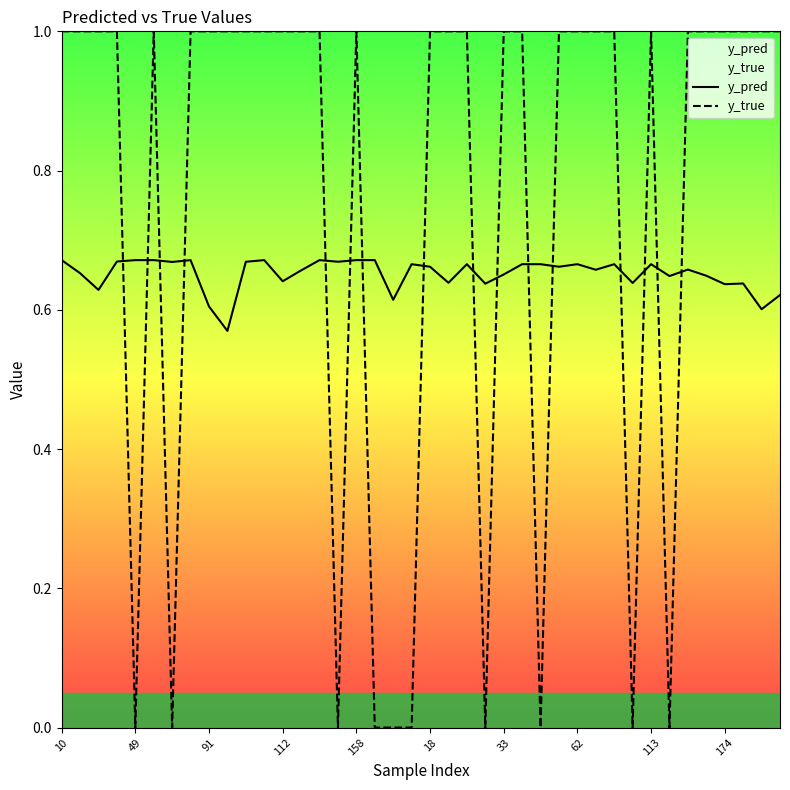

True or false: y_true has a value of 0.5 at 113.

False